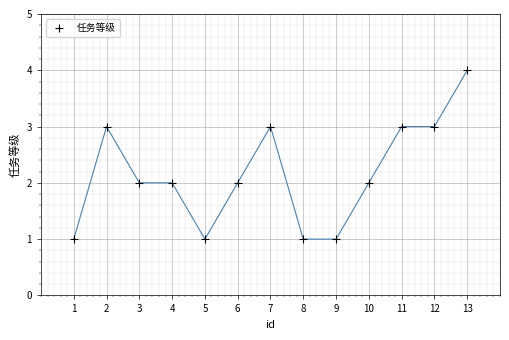

What is the range of X values (max minus min)?

12